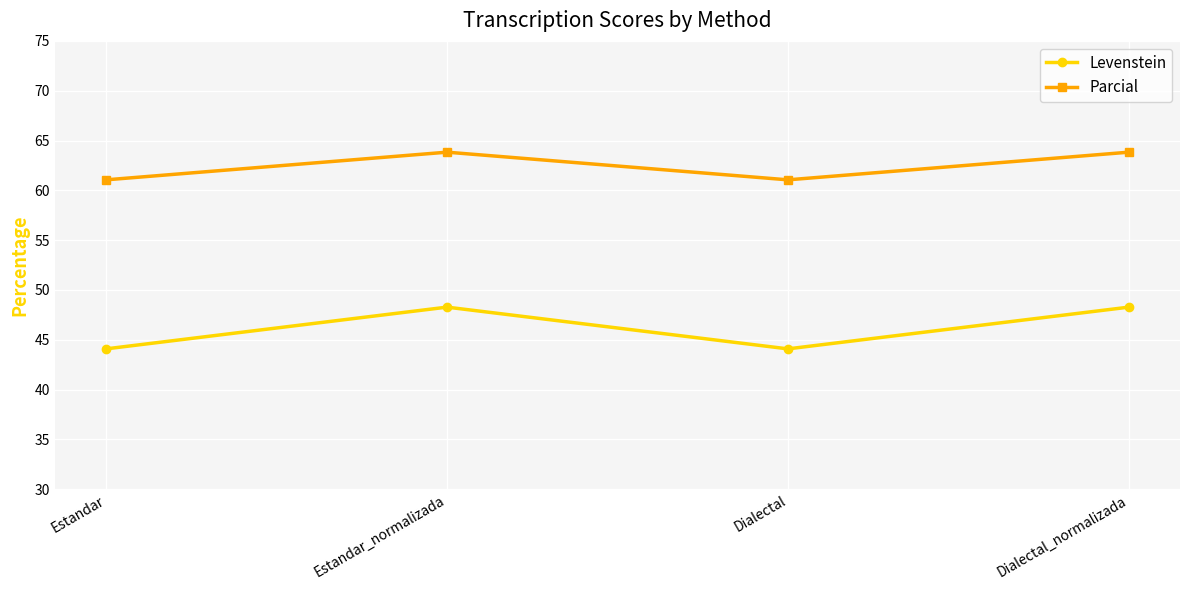

What is the lowest value of the Levenstein series?

44.1